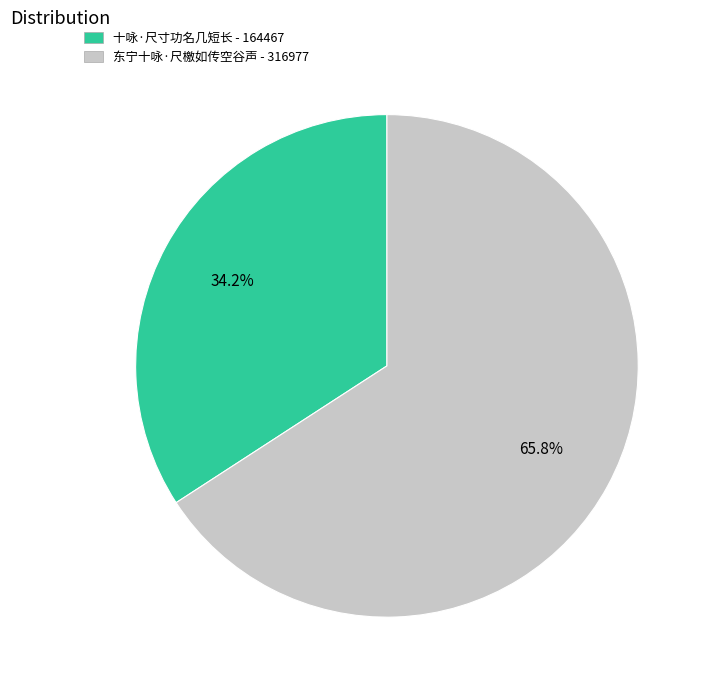

To the nearest percent, what percentage of the pie is 十咏·尺寸功名几短长?

34%